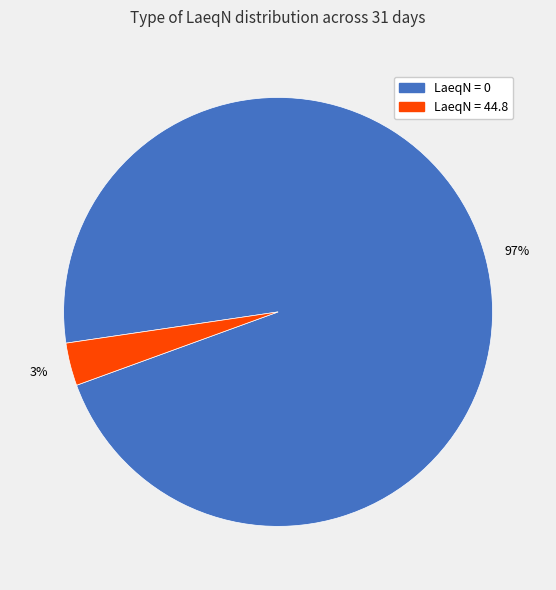

To the nearest percent, what is the combined percentage of LaeqN = 0 and LaeqN = 44.8?

100%